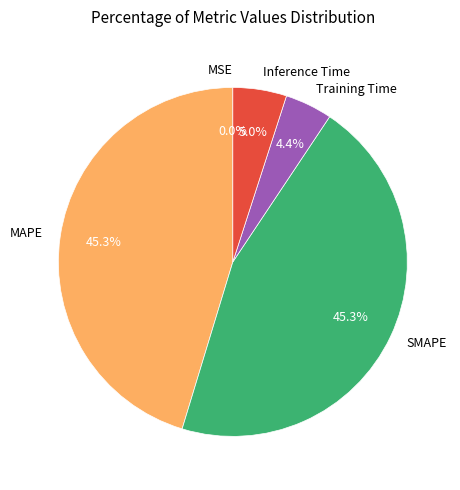

Between MAPE and Inference Time, which is larger?

MAPE